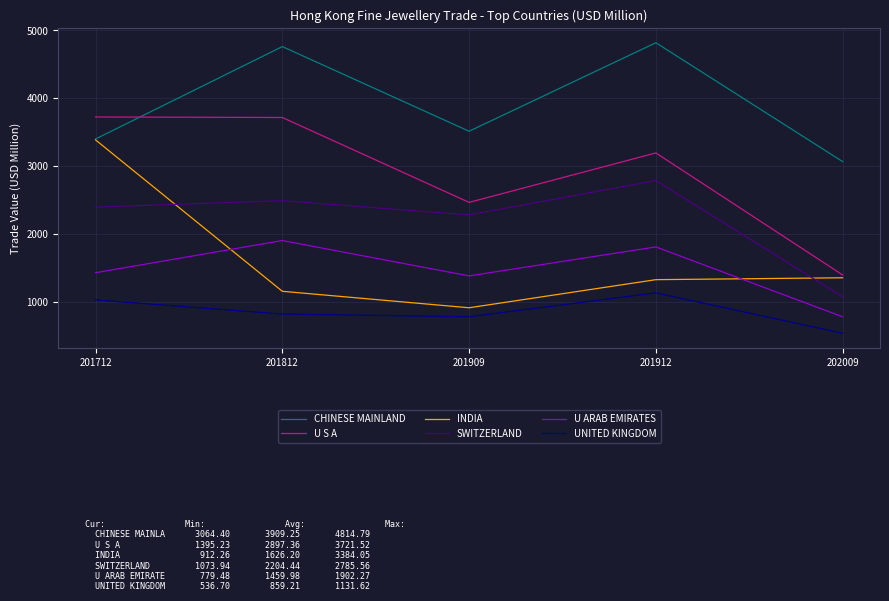

At which label does CHINESE MAINLAND reach its minimum?

202009